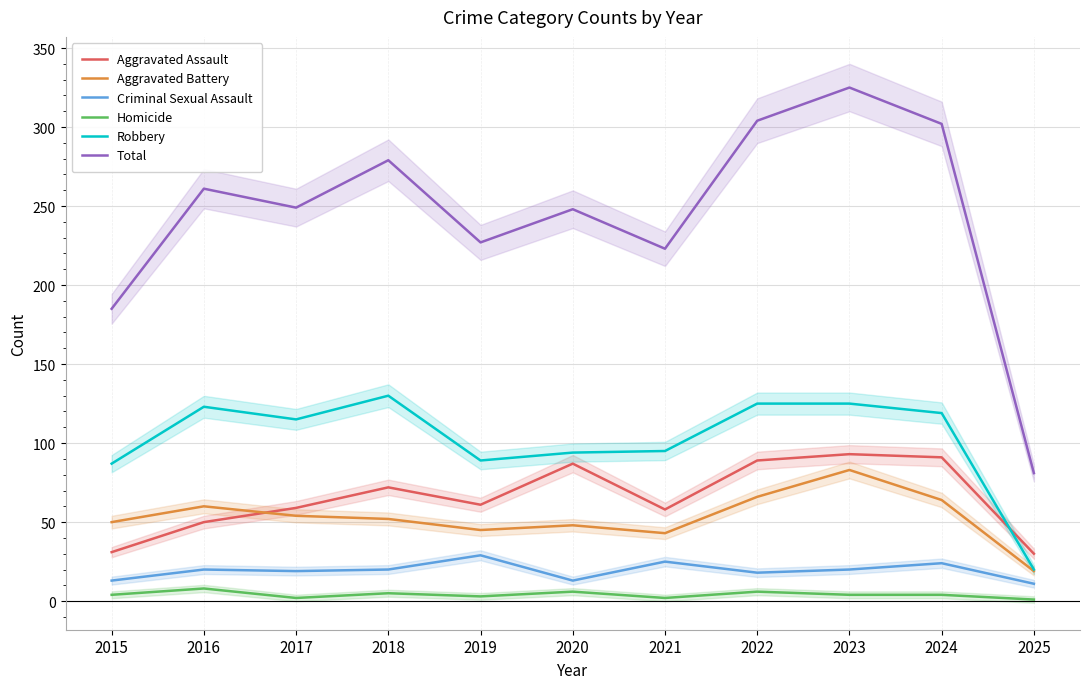

Reading left to right, list all the values displayed in this chart.

Aggravated Assault: 2015=31	2016=50	2017=59	2018=72	2019=61	2020=87	2021=58	2022=89	2023=93	2024=91	2025=30
Aggravated Battery: 2015=50	2016=60	2017=54	2018=52	2019=45	2020=48	2021=43	2022=66	2023=83	2024=64	2025=19
Criminal Sexual Assault: 2015=13	2016=20	2017=19	2018=20	2019=29	2020=13	2021=25	2022=18	2023=20	2024=24	2025=11
Homicide: 2015=4	2016=8	2017=2	2018=5	2019=3	2020=6	2021=2	2022=6	2023=4	2024=4	2025=1
Robbery: 2015=87	2016=123	2017=115	2018=130	2019=89	2020=94	2021=95	2022=125	2023=125	2024=119	2025=20
Total: 2015=185	2016=261	2017=249	2018=279	2019=227	2020=248	2021=223	2022=304	2023=325	2024=302	2025=81